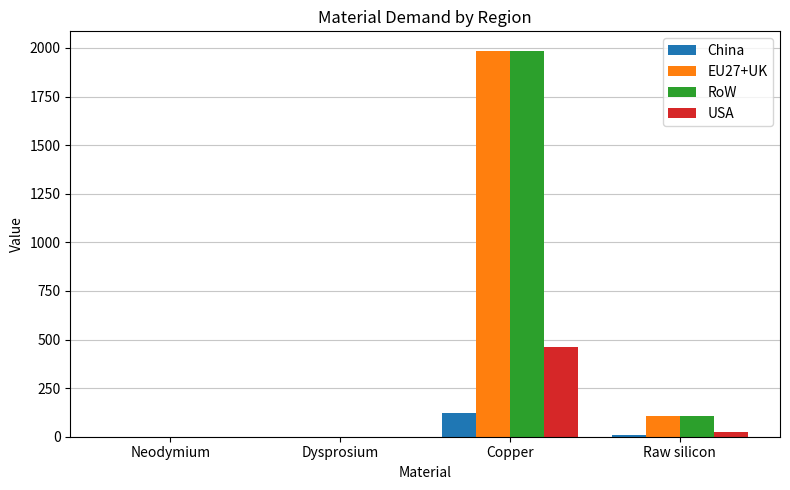

At which label does RoW reach its peak?

Copper